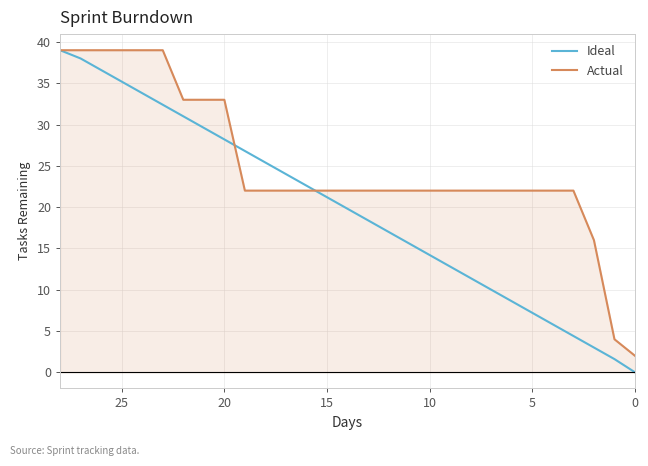

How many series are shown in this chart?

2